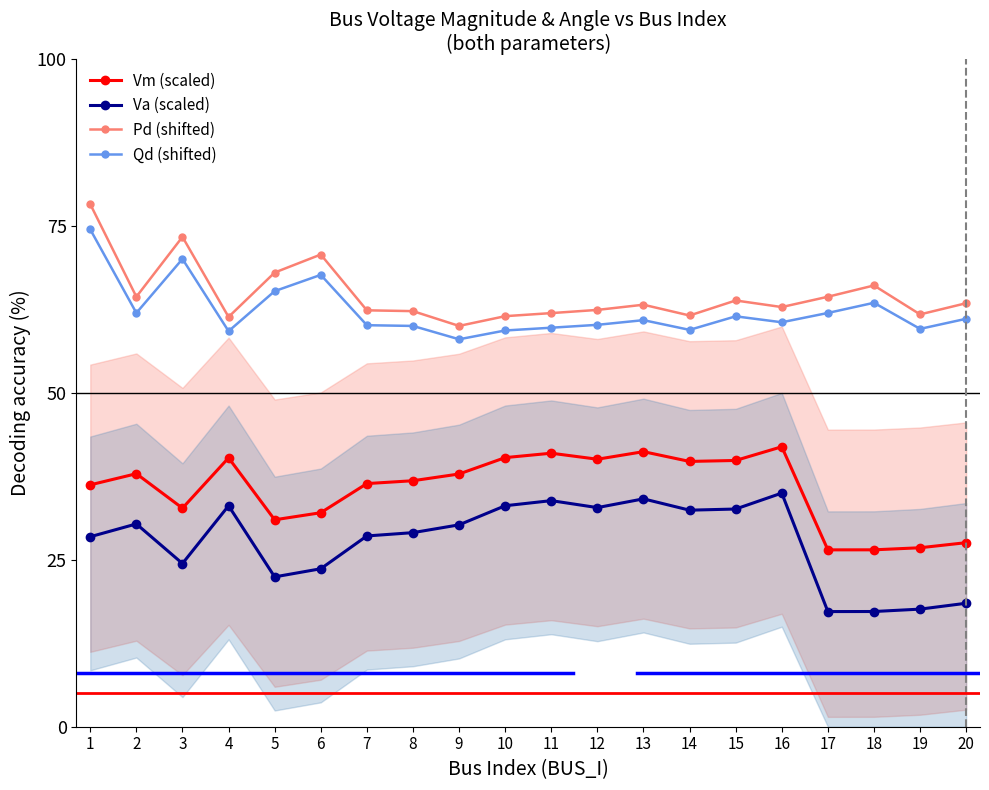

Rank the series at 17 from lowest to highest value.

Va (scaled), Vm (scaled), Qd (shifted), Pd (shifted)